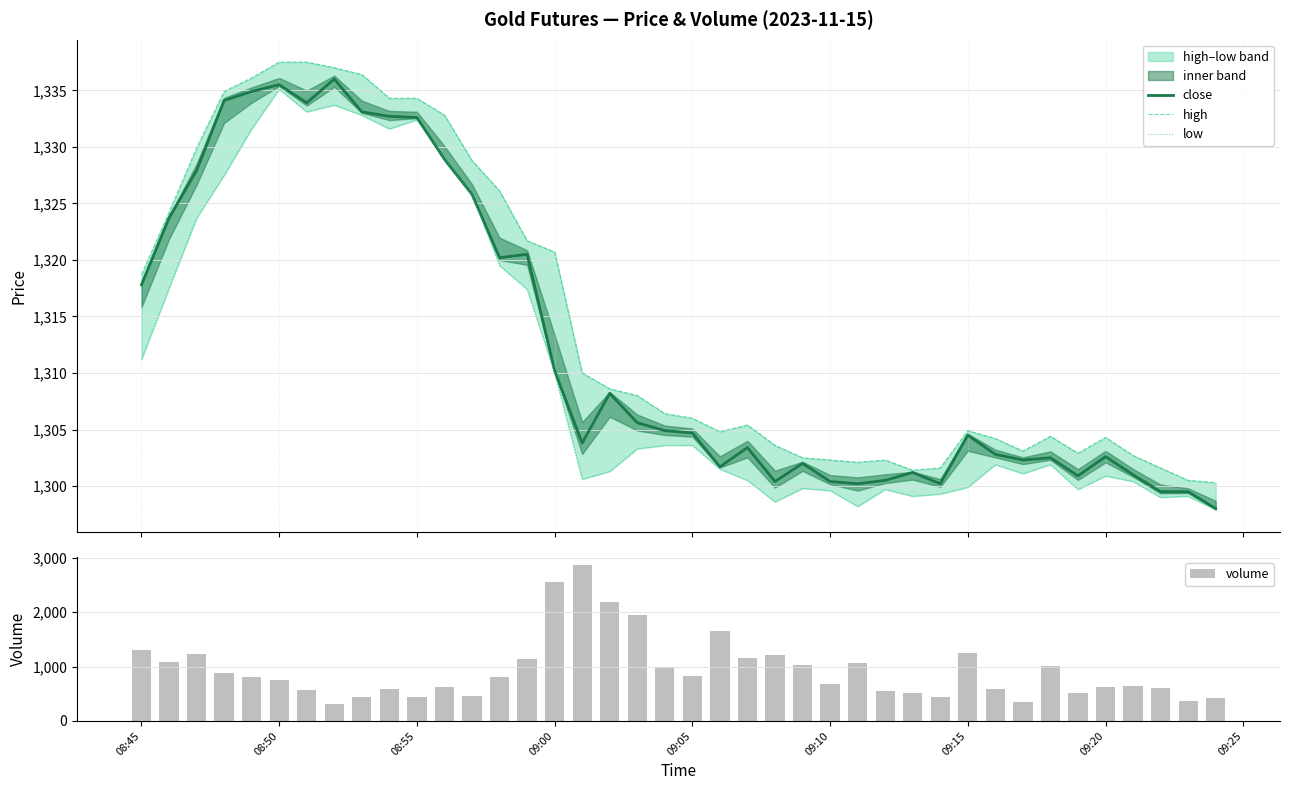

What is the average value of the high series?

1314.6